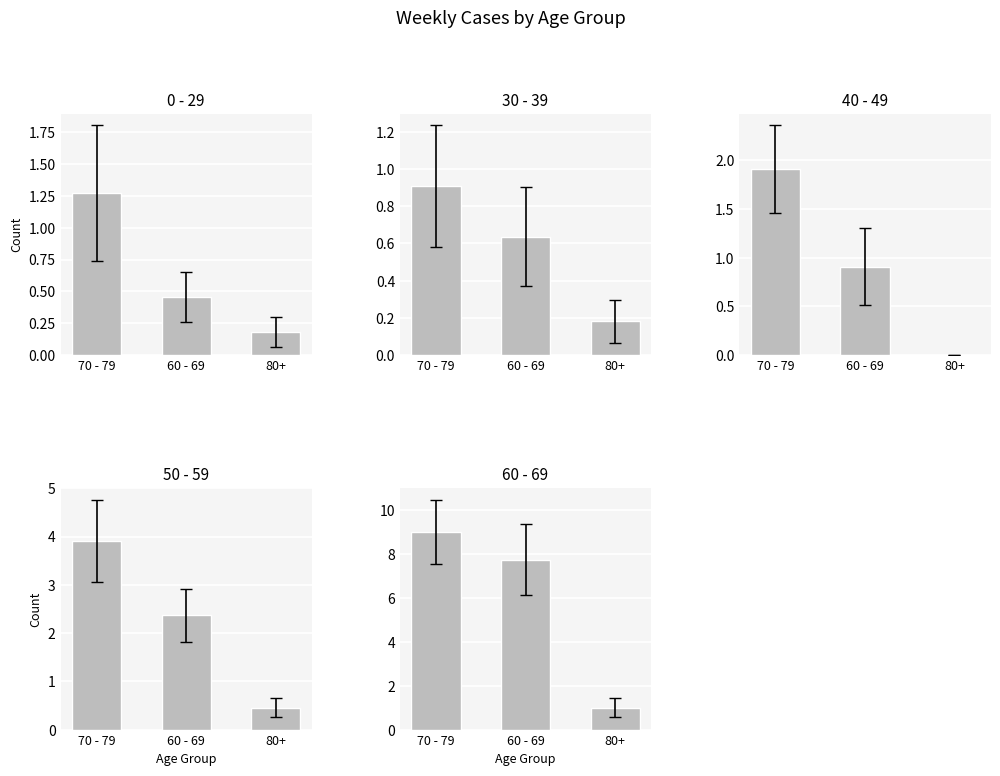

Is it true that 40 - 49 equals 0.7 at 70 - 79?

False